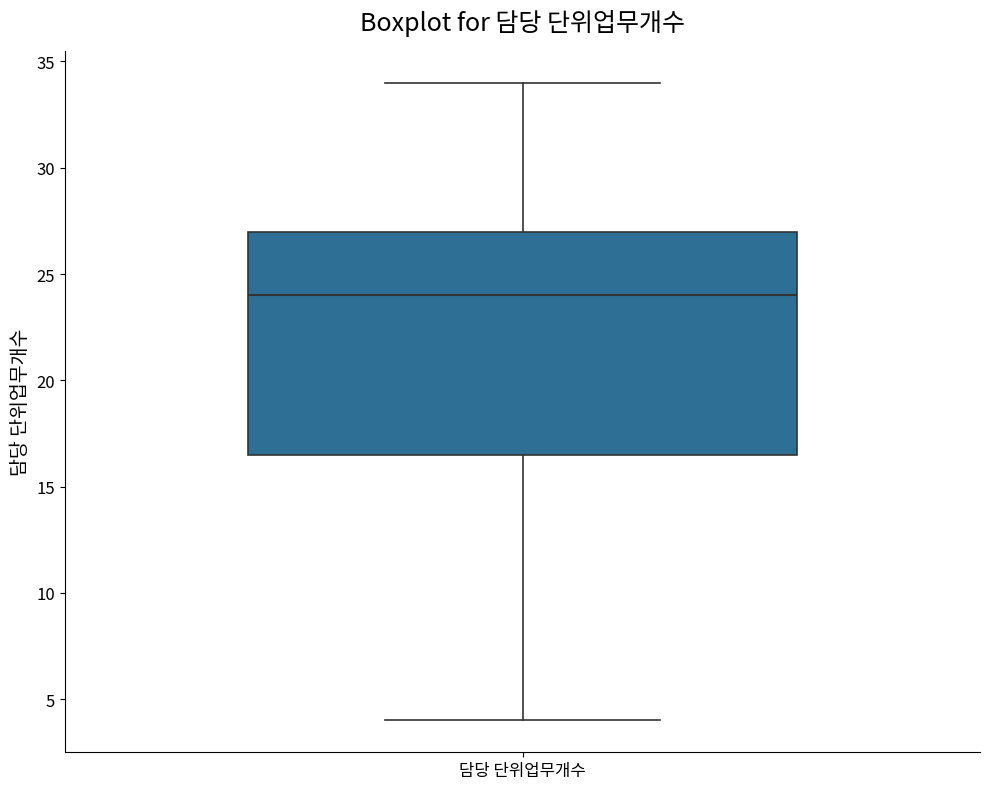

Transcribe this box plot: give where the median line is, the range the box spans, and where the two whiskers end, as read against the y-axis. The values are not printed on the chart, so give them approximately, as read against the axis.

median 24.0, box 16.5 to 27.0, whiskers 4.0 to 34.0